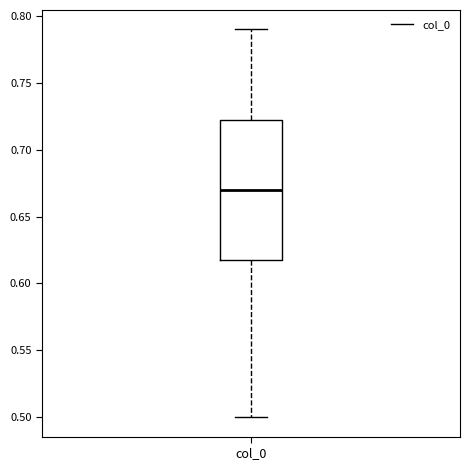

Read this box plot against the y-axis: the position of the median line, the range covered by the box, and the ends of both whiskers. The values are not printed on the chart, so give them approximately, as read against the axis.

median 0.670, box 0.620 to 0.725, whiskers 0.500 to 0.790